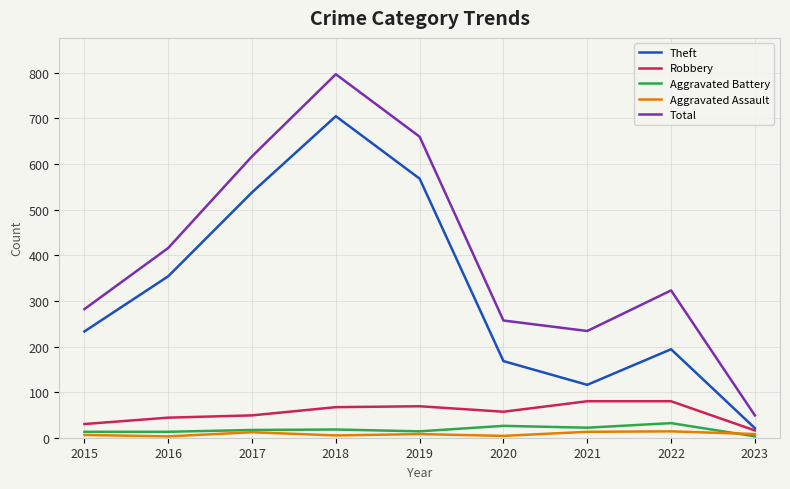

How many interior local peaks does the Total series have?

2